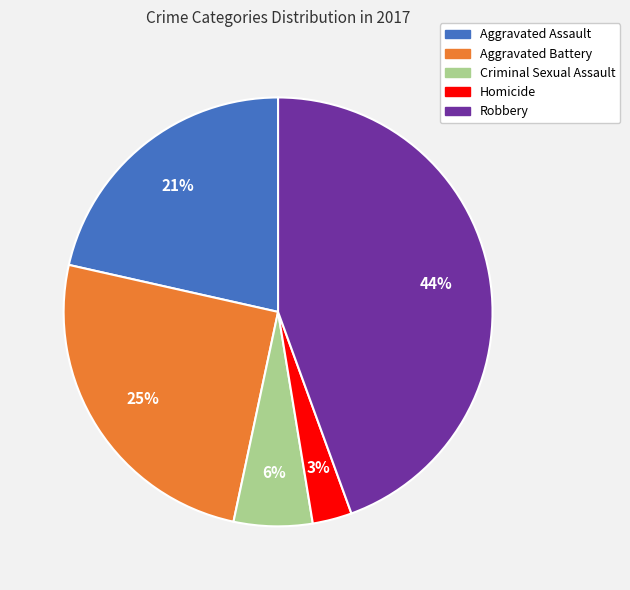

How many slices are in this pie chart?

5